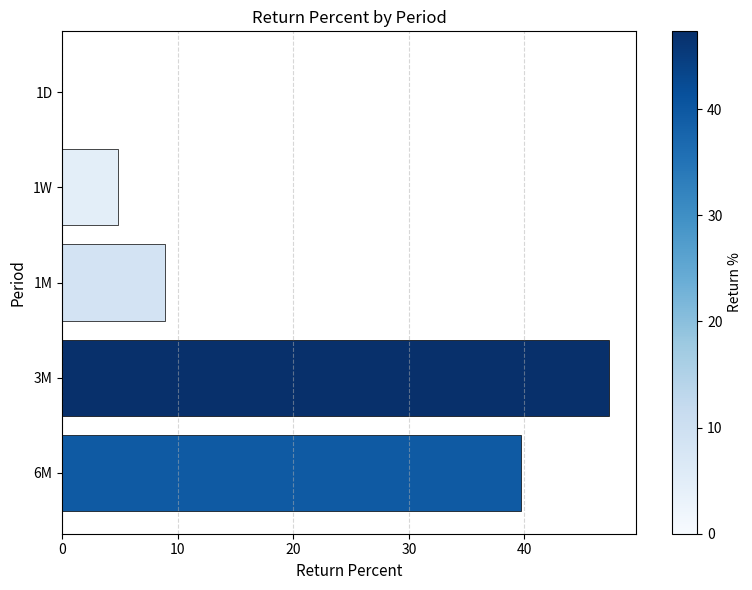

Which has a higher value, 1M or 6M?

6M